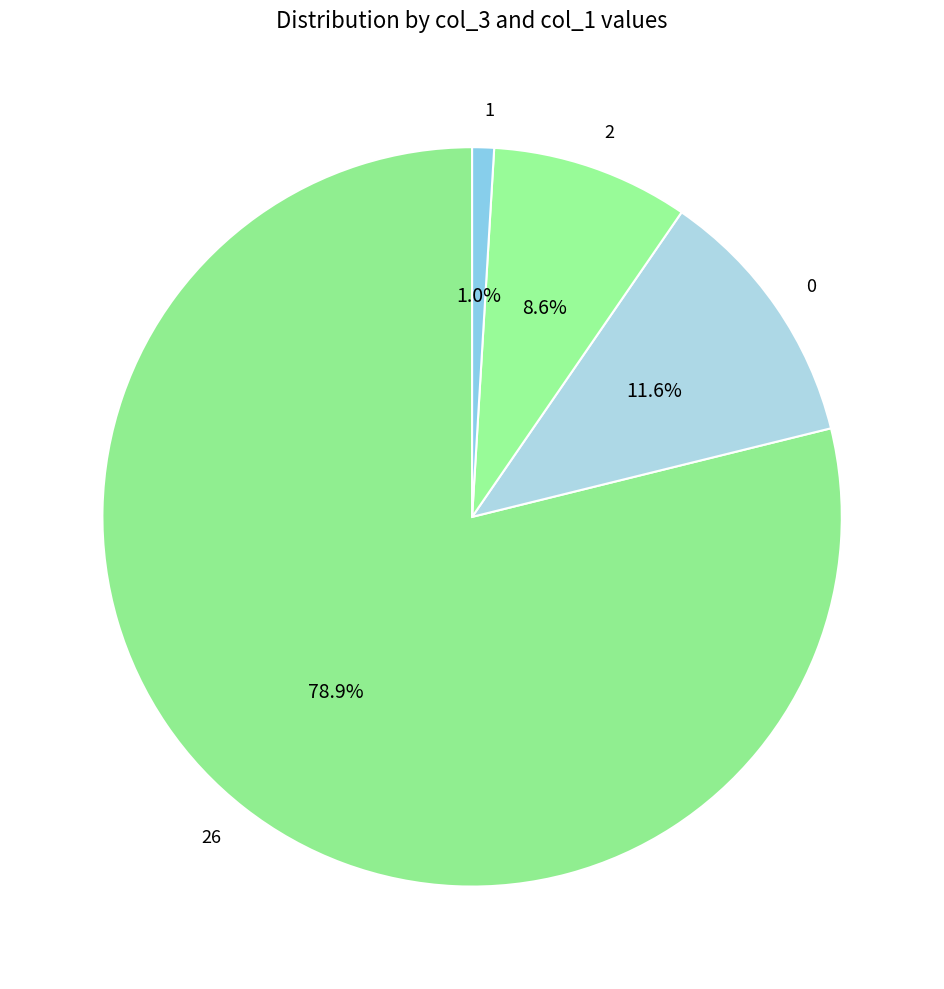

Is the sum of 2 and 26 greater than half?

Yes